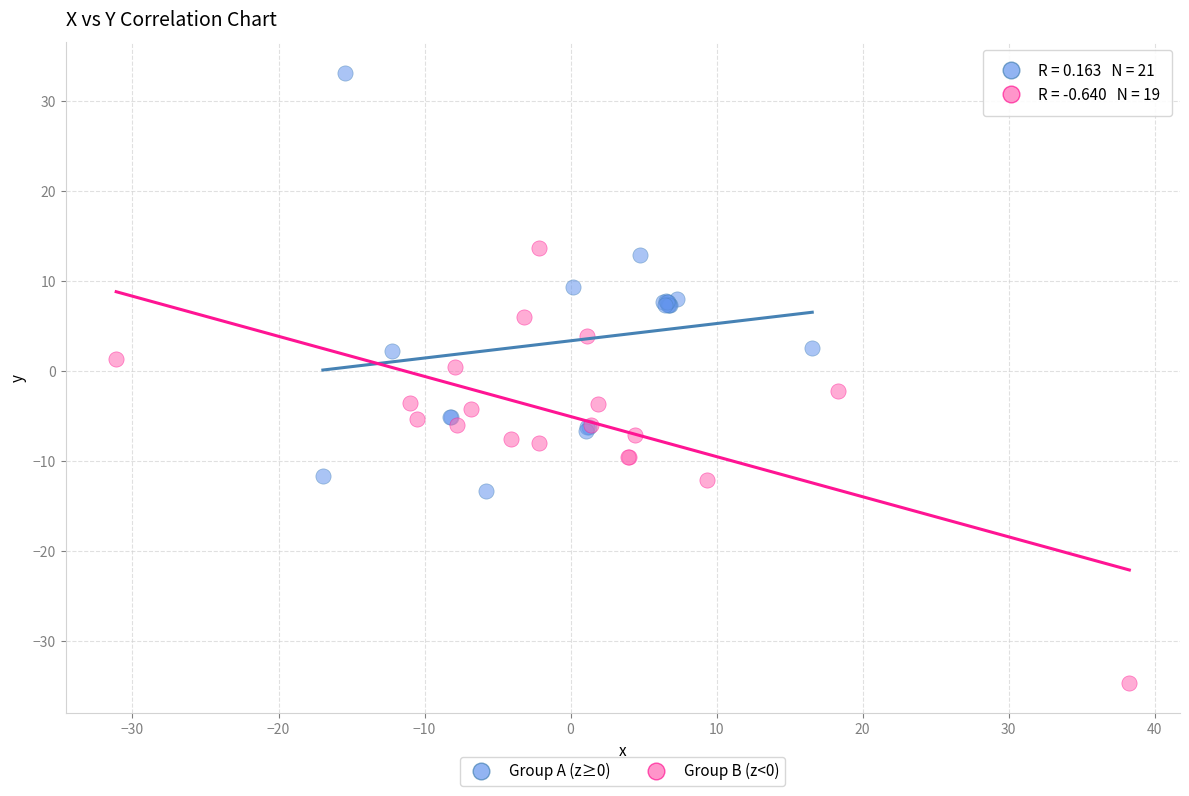

Which series has the widest spread of Y values?

Group B (z<0)